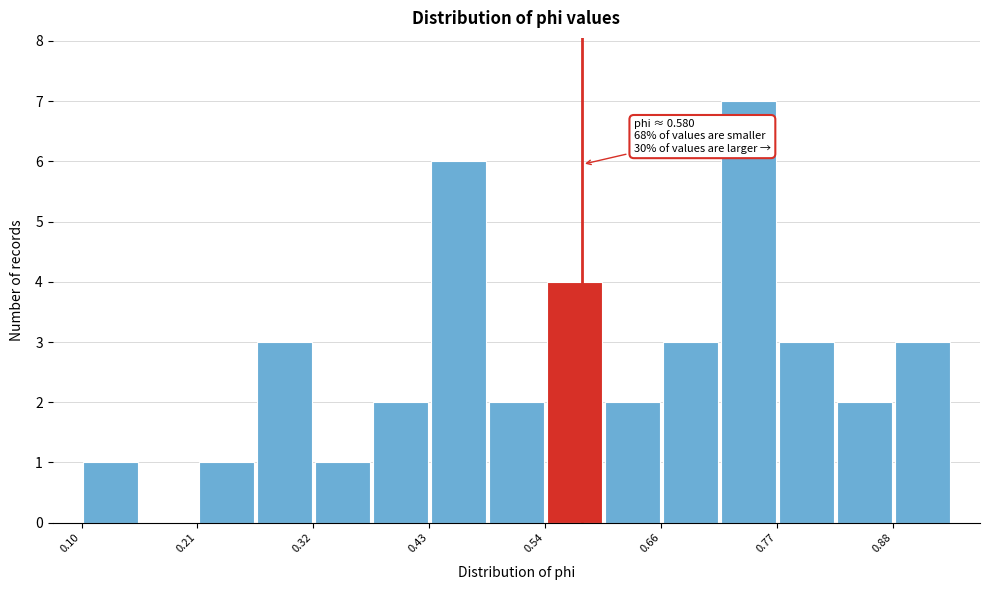

Read against the x-axis, roughly where is the centre of the tallest bar?

0.74